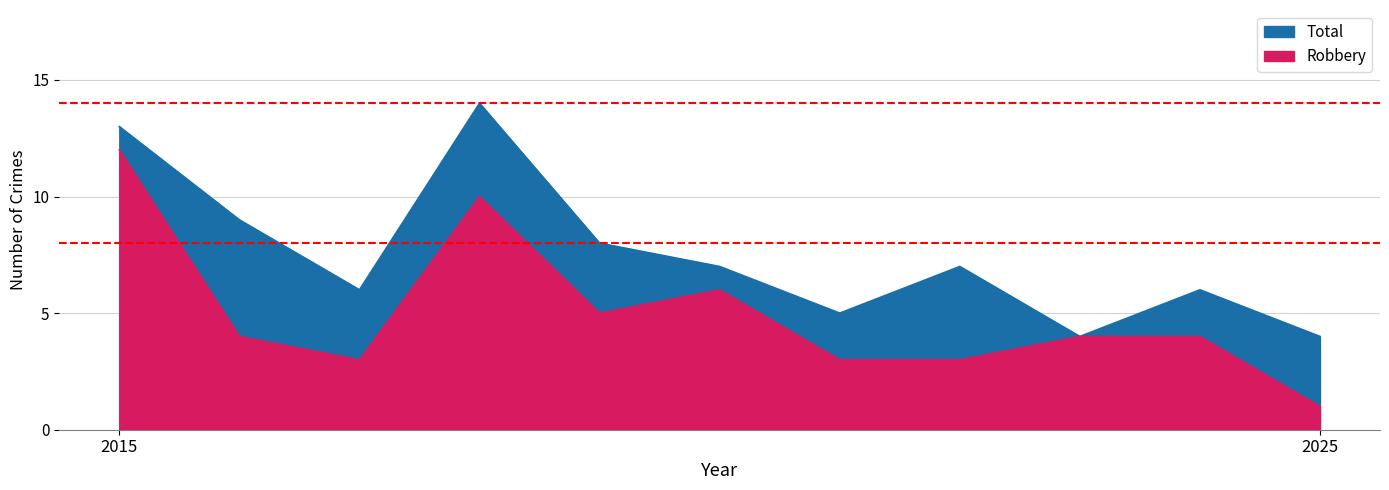

True or false: Total and Robbery intersect in this chart.

False